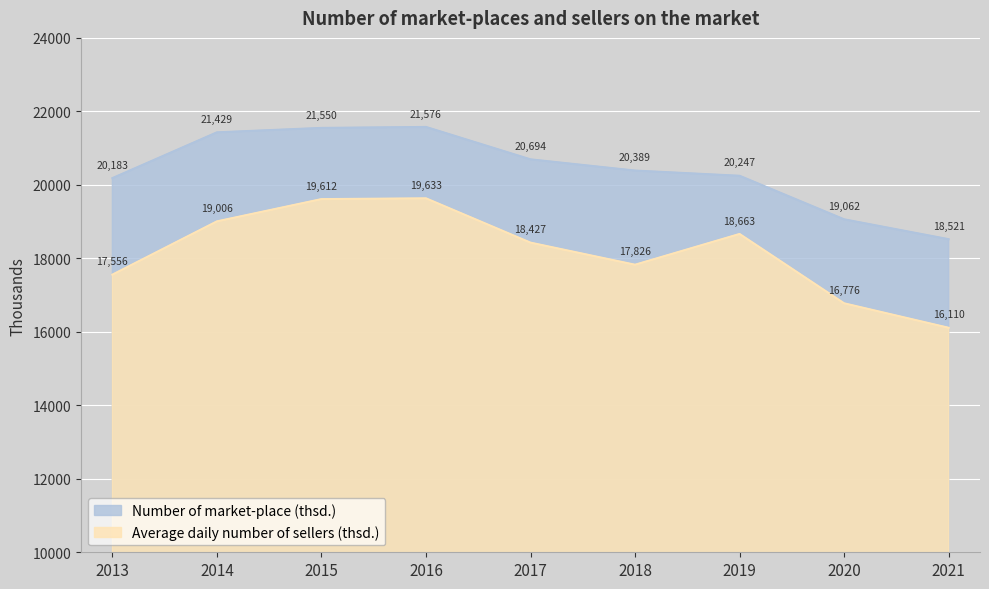

Is the value of Number of market-place (thsd.) at 2019 greater than the value of Average daily number of sellers (thsd.) at 2016?

Yes